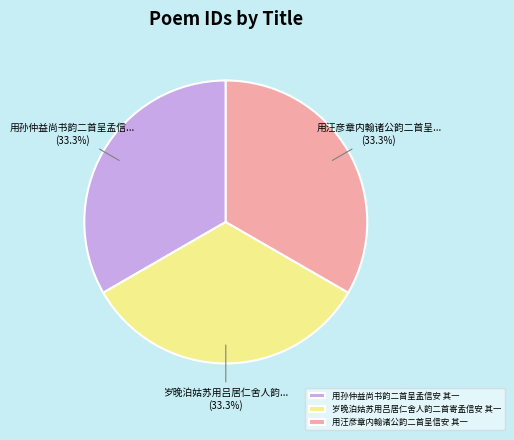

Combined, what portion of the pie is 岁晚泊姑苏用吕居仁舍人韵二首寄孟信安 其一 and 用孙仲益尚书韵二首呈孟信安 其一?

66.7%